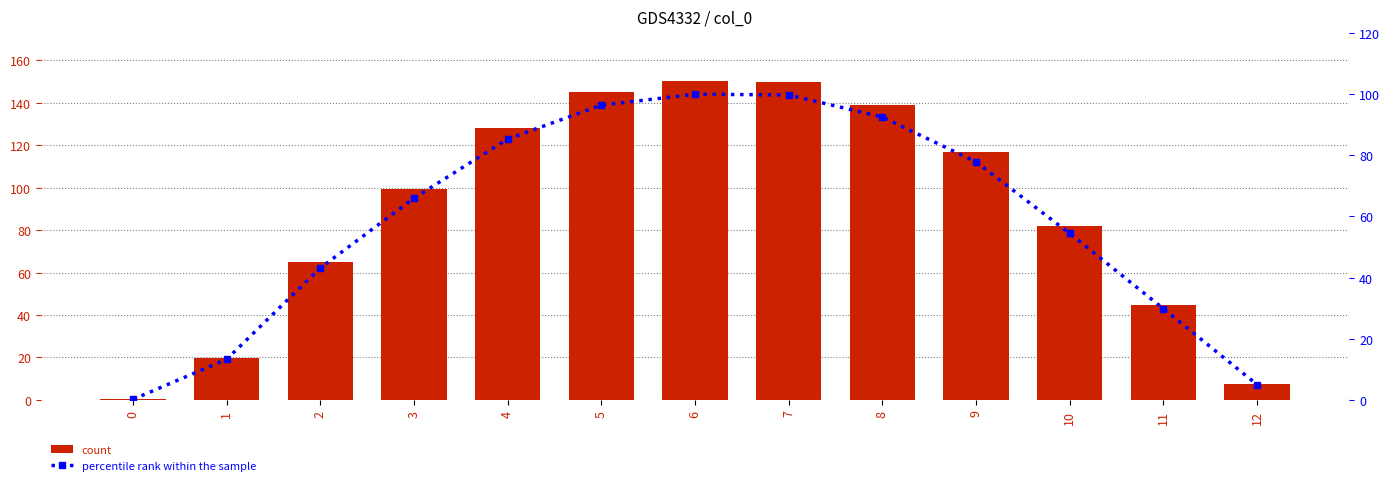

What is the difference between the maximum and second lowest values in the percentile rank within the sample series?

95.0